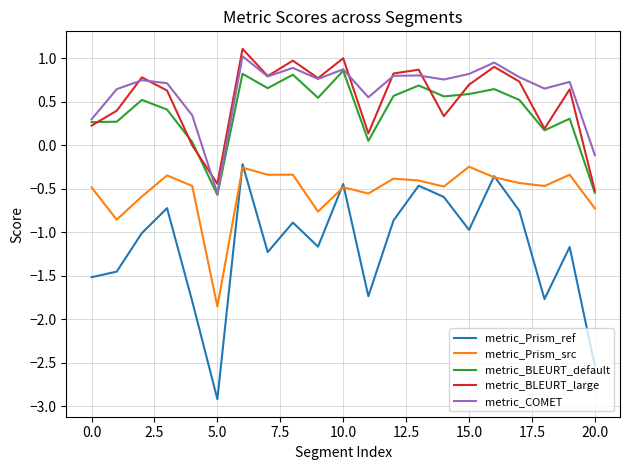

What are all the series names shown in the legend?

metric_Prism_ref, metric_Prism_src, metric_BLEURT_default, metric_BLEURT_large, metric_COMET